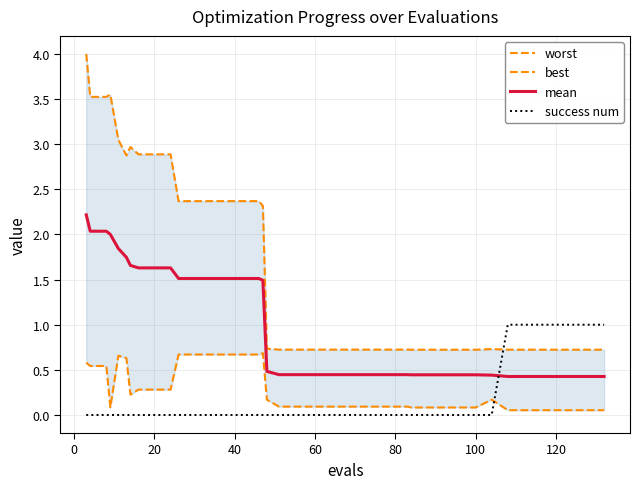

Which series has the largest total across all categories?

worst